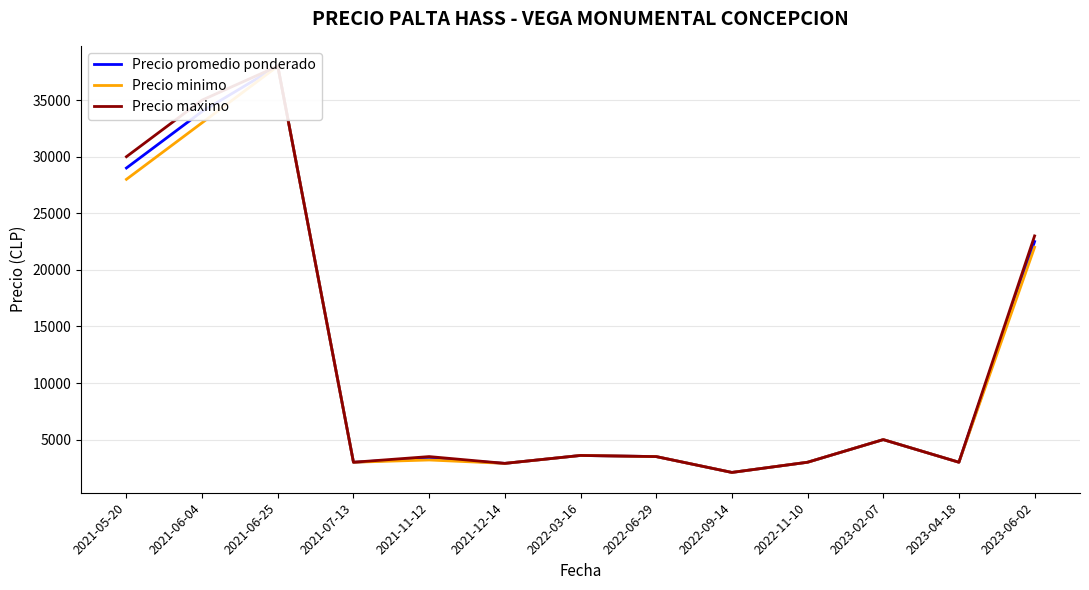

Count the number of categories in the chart.

13